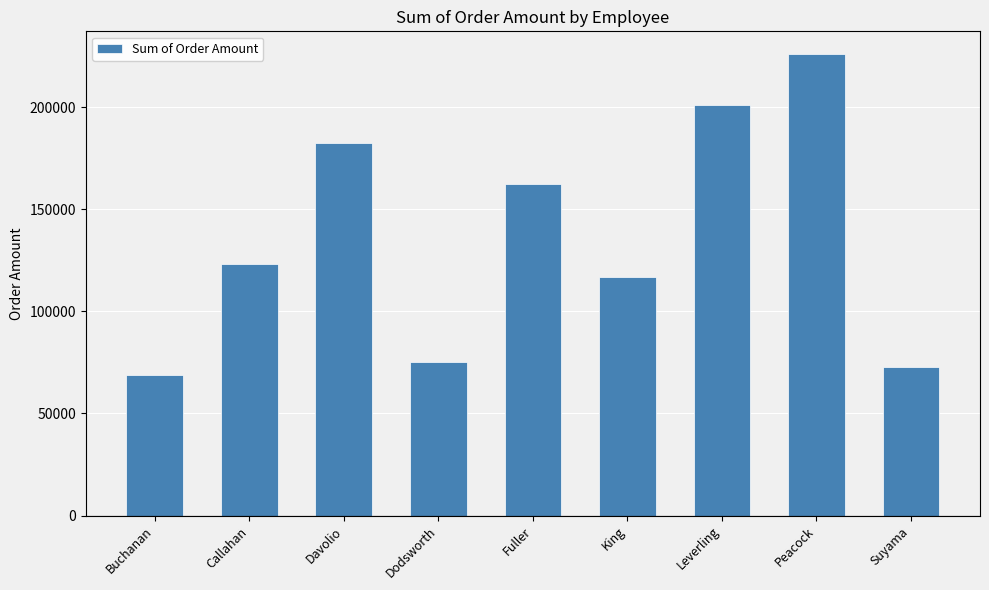

Rank the categories by value from highest to lowest.

Peacock, Leverling, Davolio, Fuller, Callahan, King, Dodsworth, Suyama, Buchanan